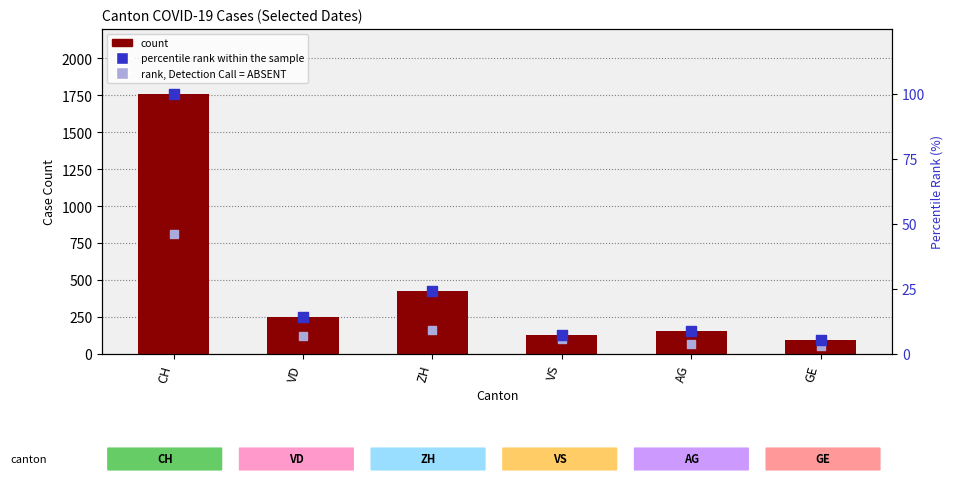

What are all the series names shown in the legend?

count, percentile rank within the sample, rank, Detection Call = ABSENT